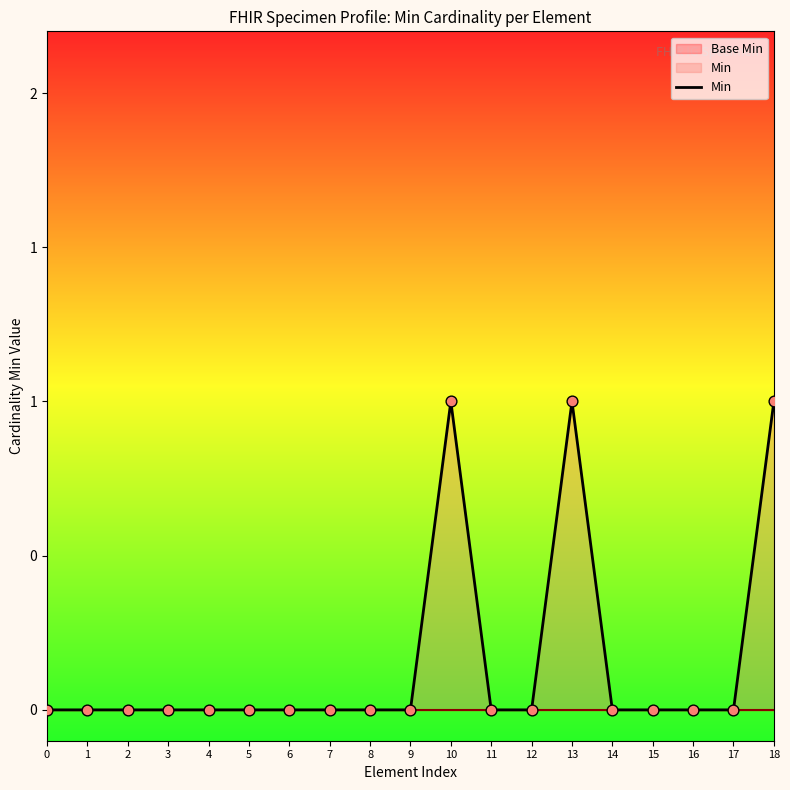

Between 15 and 8, which is larger?

15